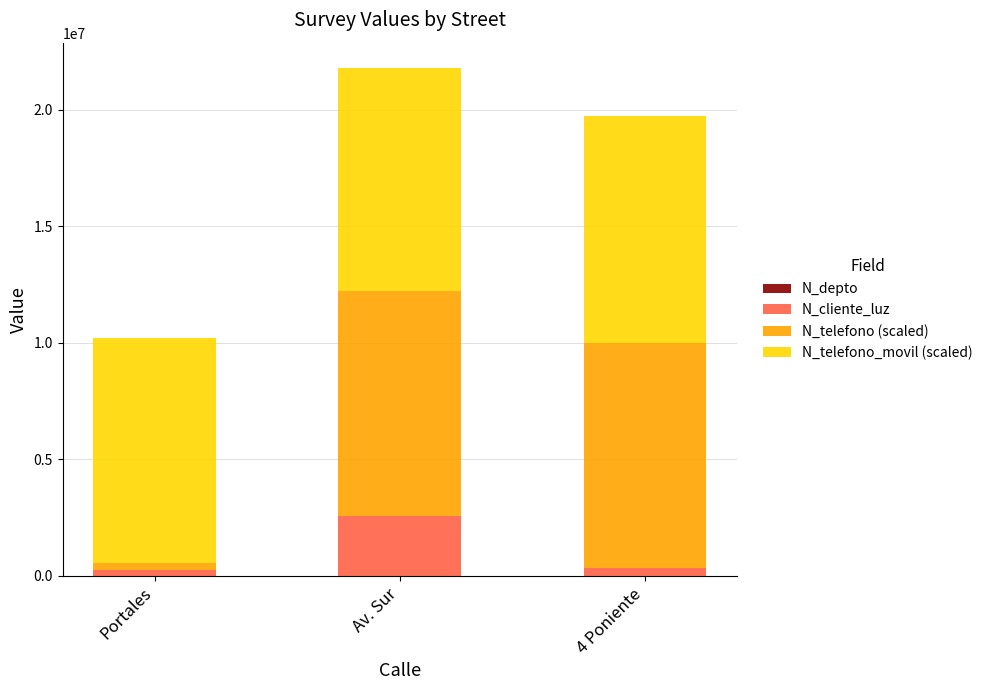

At which category is the sum across all series the highest?

Av. Sur